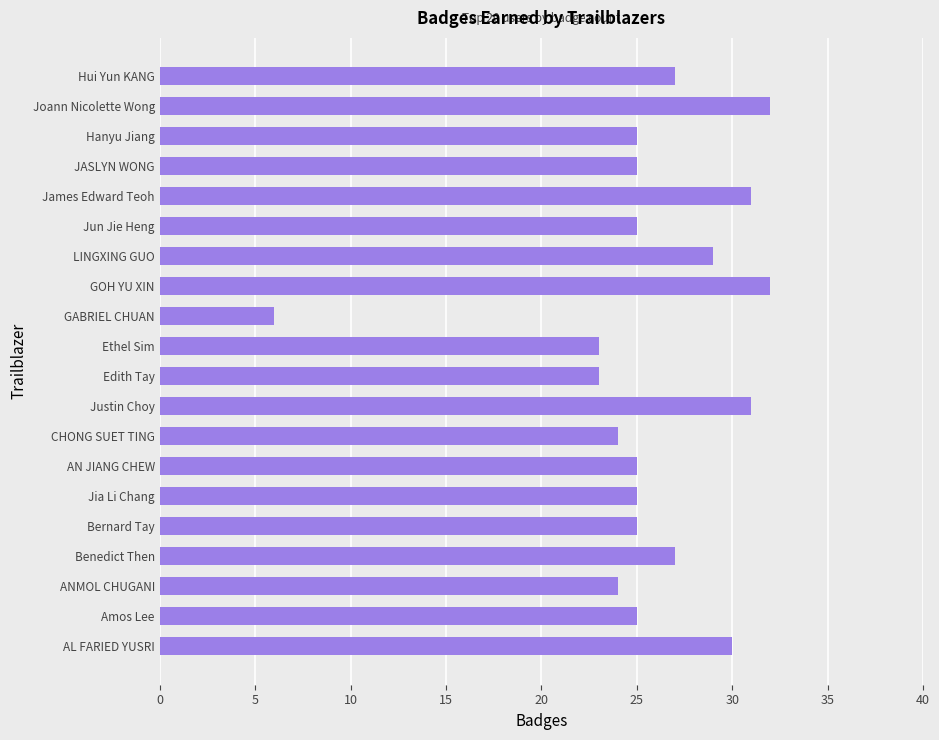

What is the difference between the second highest and minimum values?

26